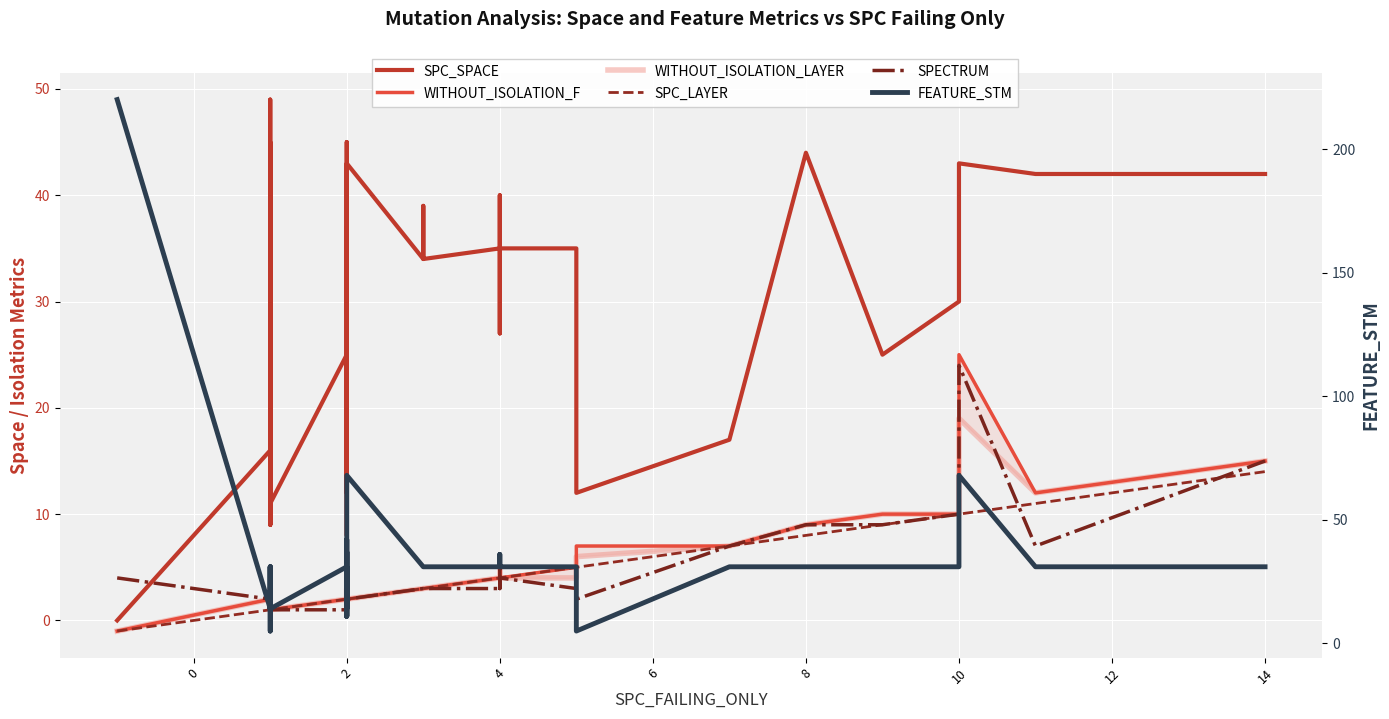

True or false: FEATURE_STM and SPECTRUM cross at least once.

False